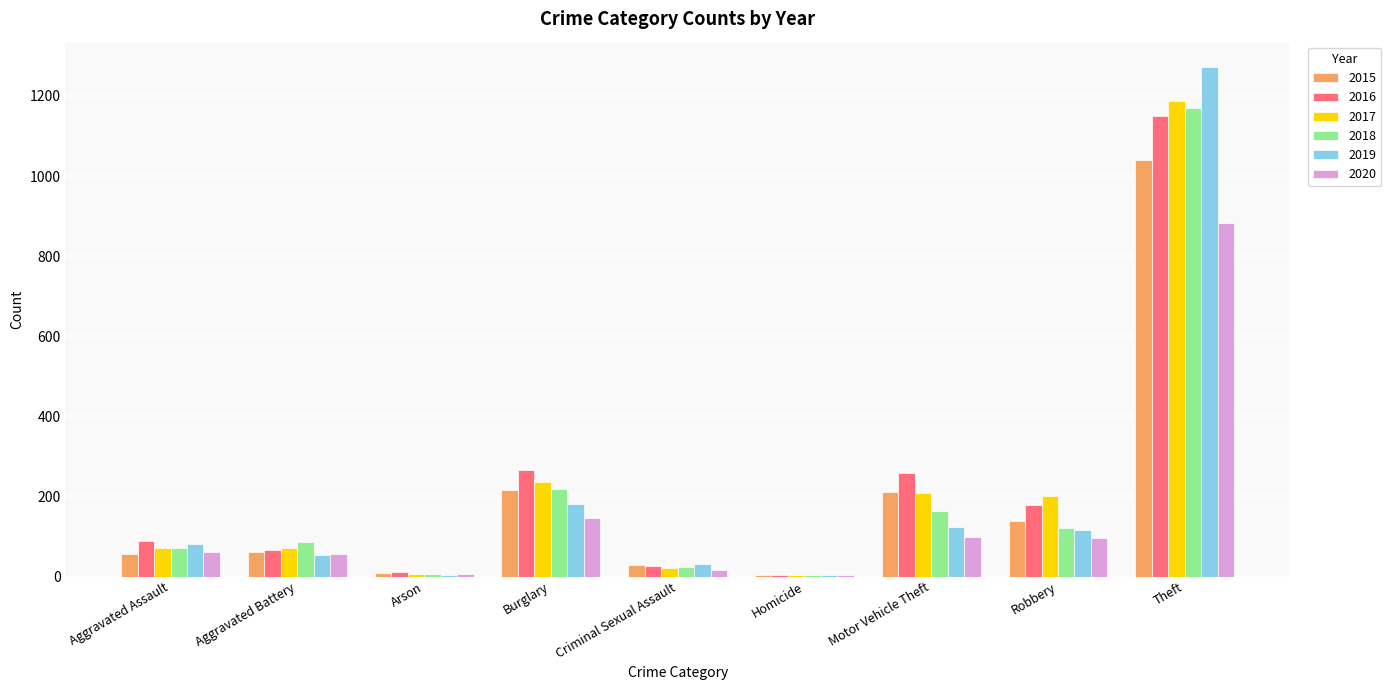

Count the number of categories in the chart.

9